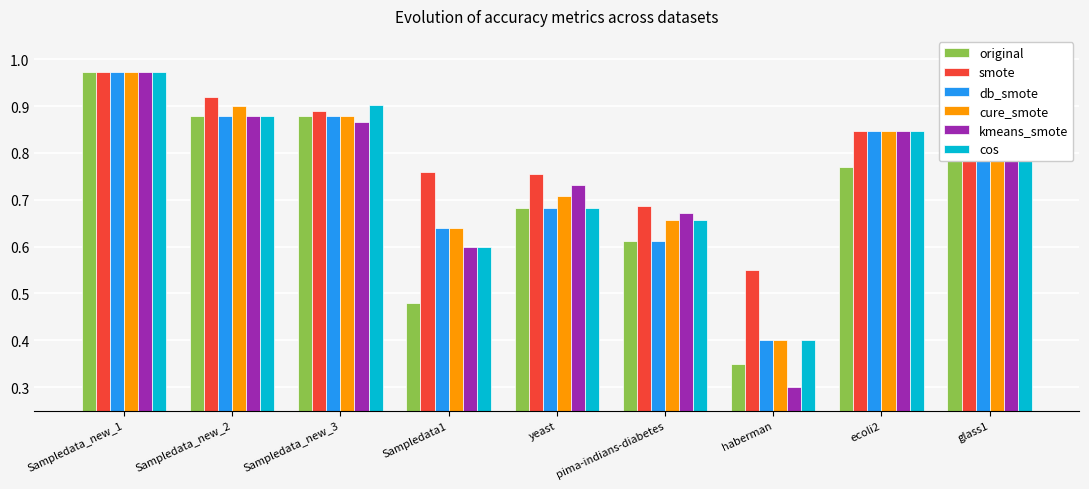

What is the total value across all series at pima-indians-diabetes?

3.9